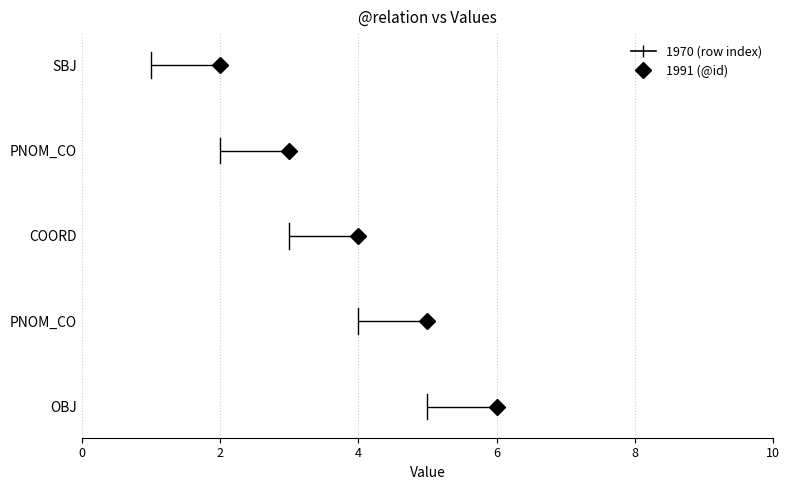

Read the id_values value at row_index.

3